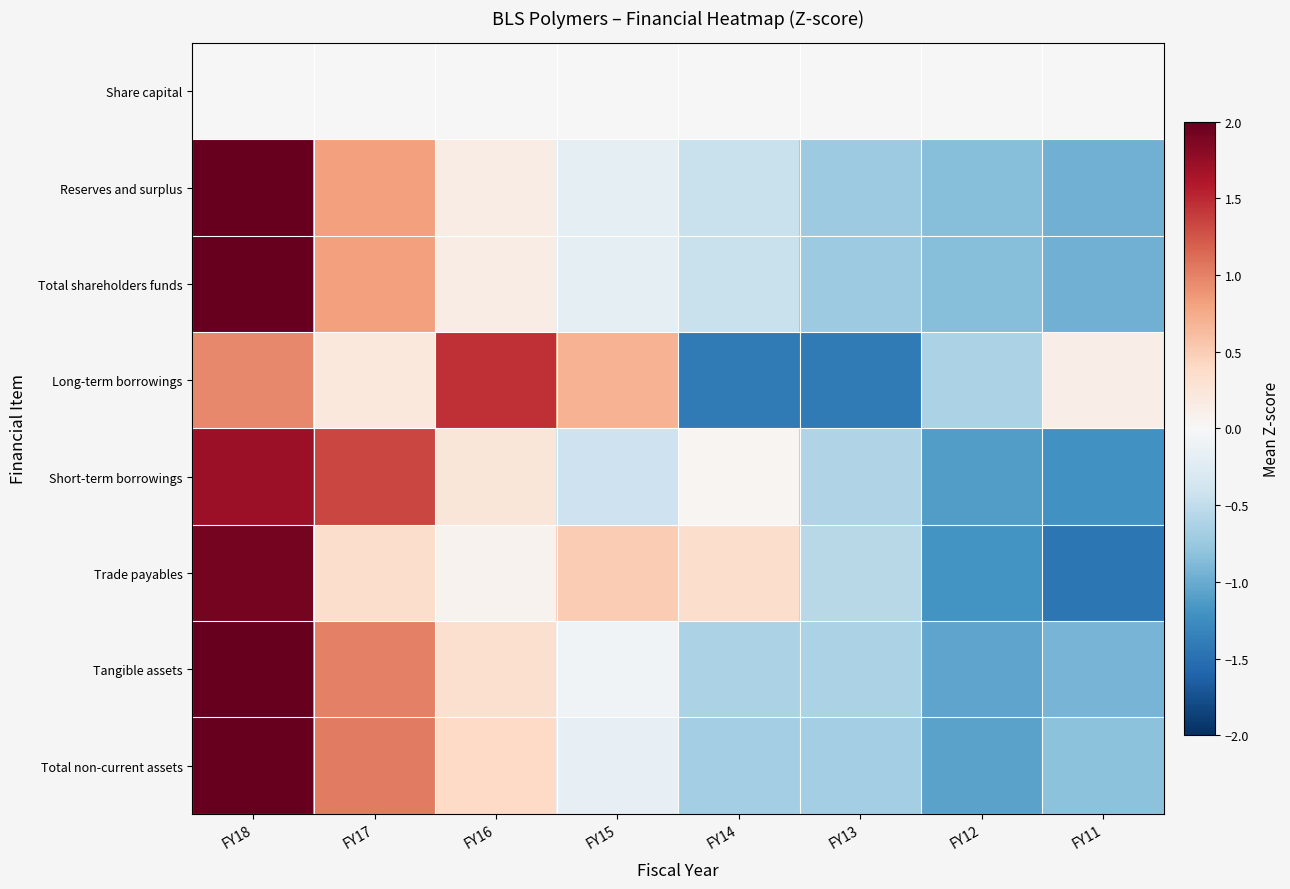

Which label corresponds to the largest value in the chart?

FY18